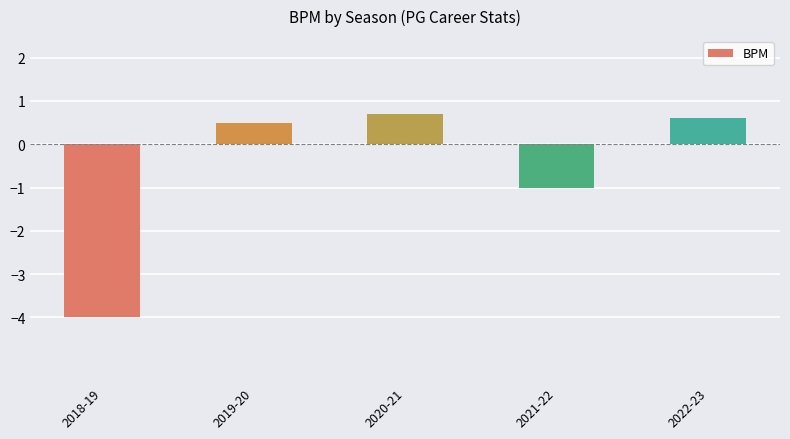

Which category has the highest value across all series?

2020-21